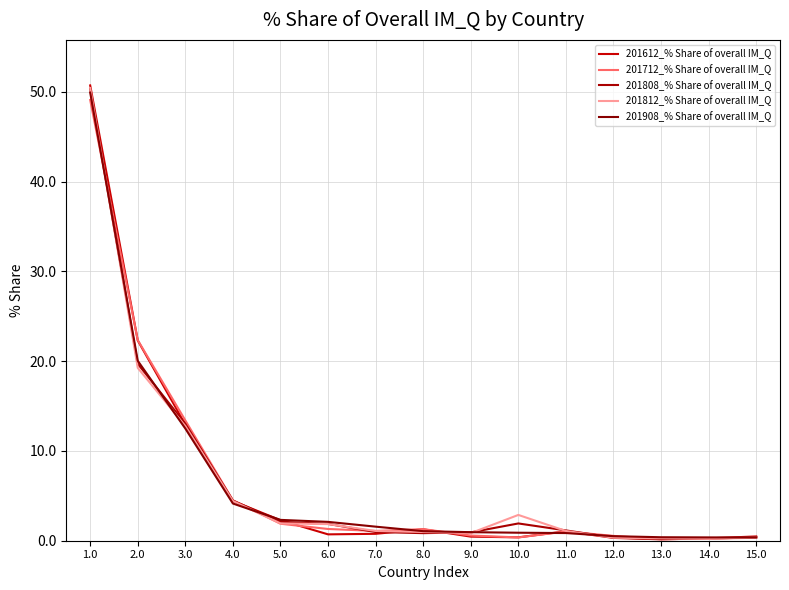

What position from the right is 6.0?

10